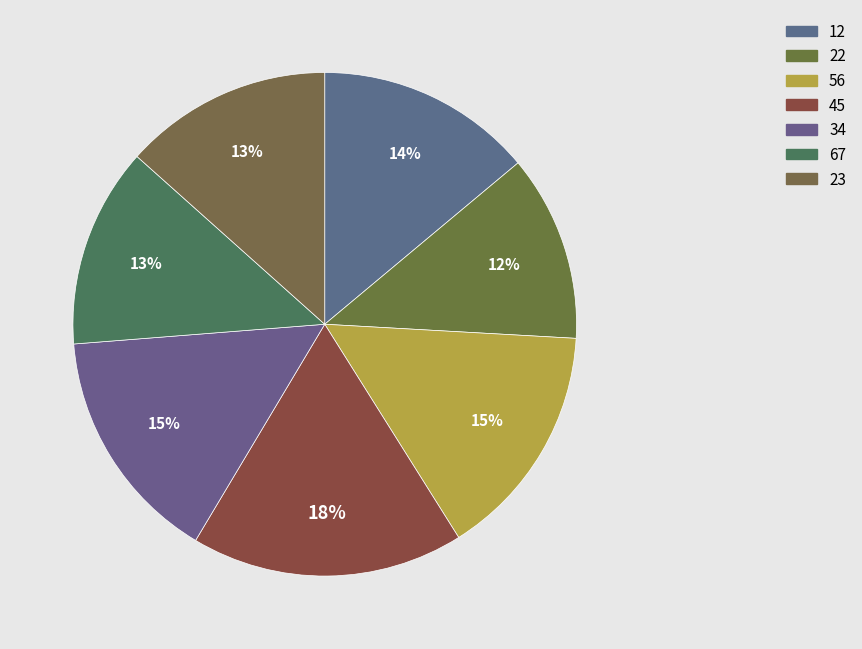

How many slices are in this pie chart?

7